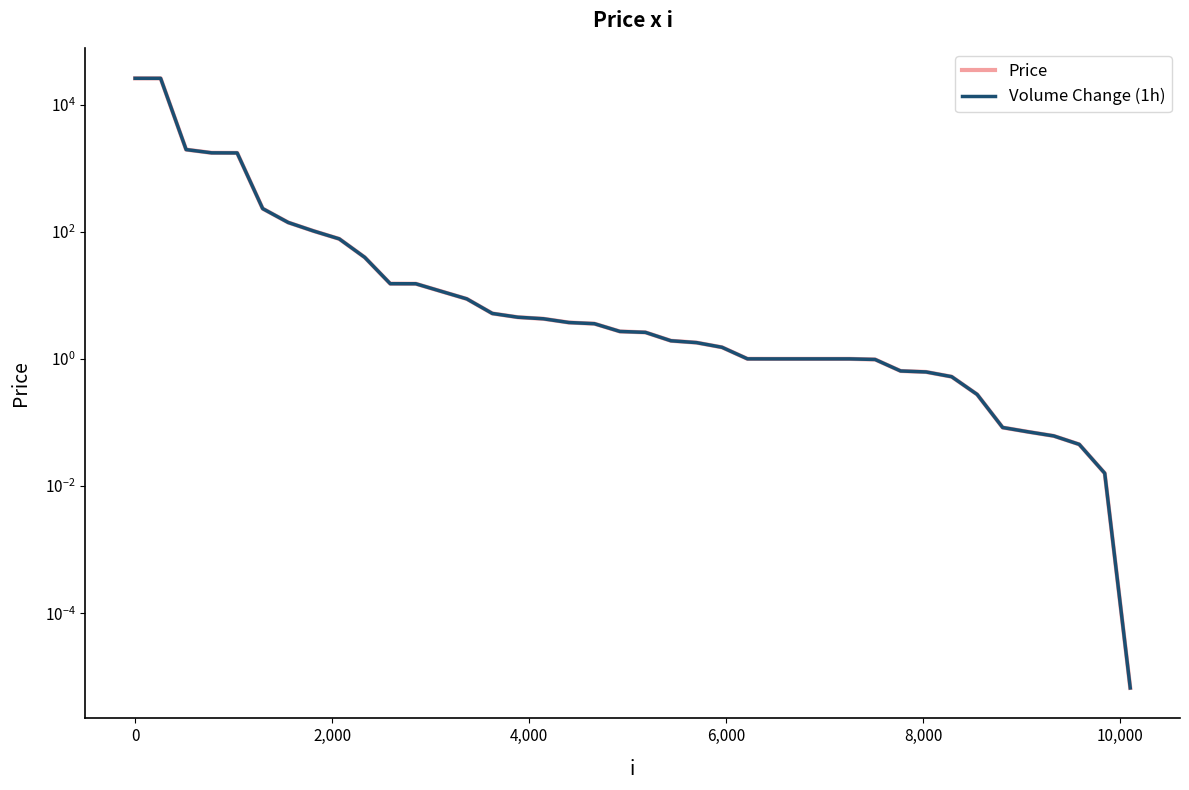

Is this an area chart (filled region under the line)?

No